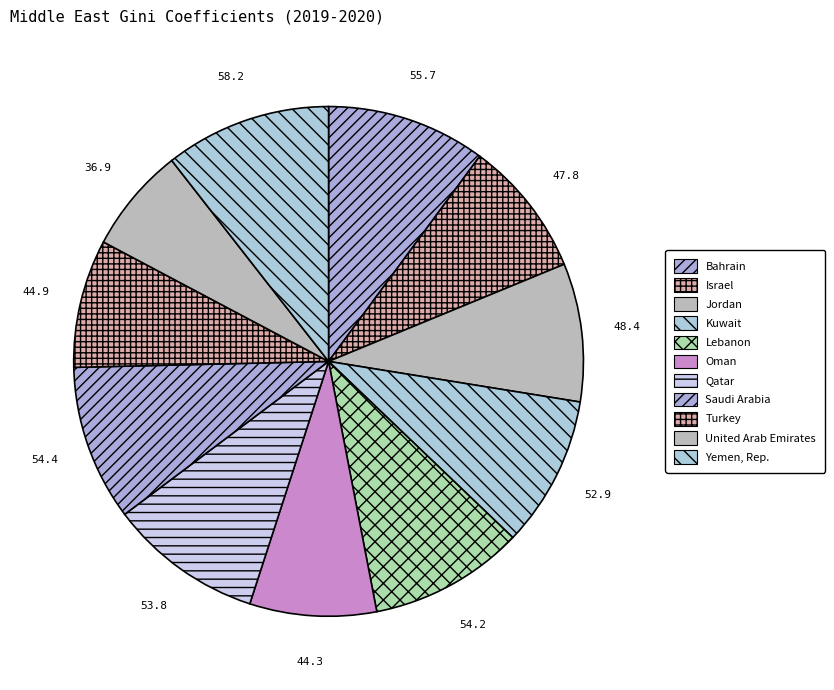

To the nearest percent, what is the difference between the Israel and Oman slice percentages?

1%